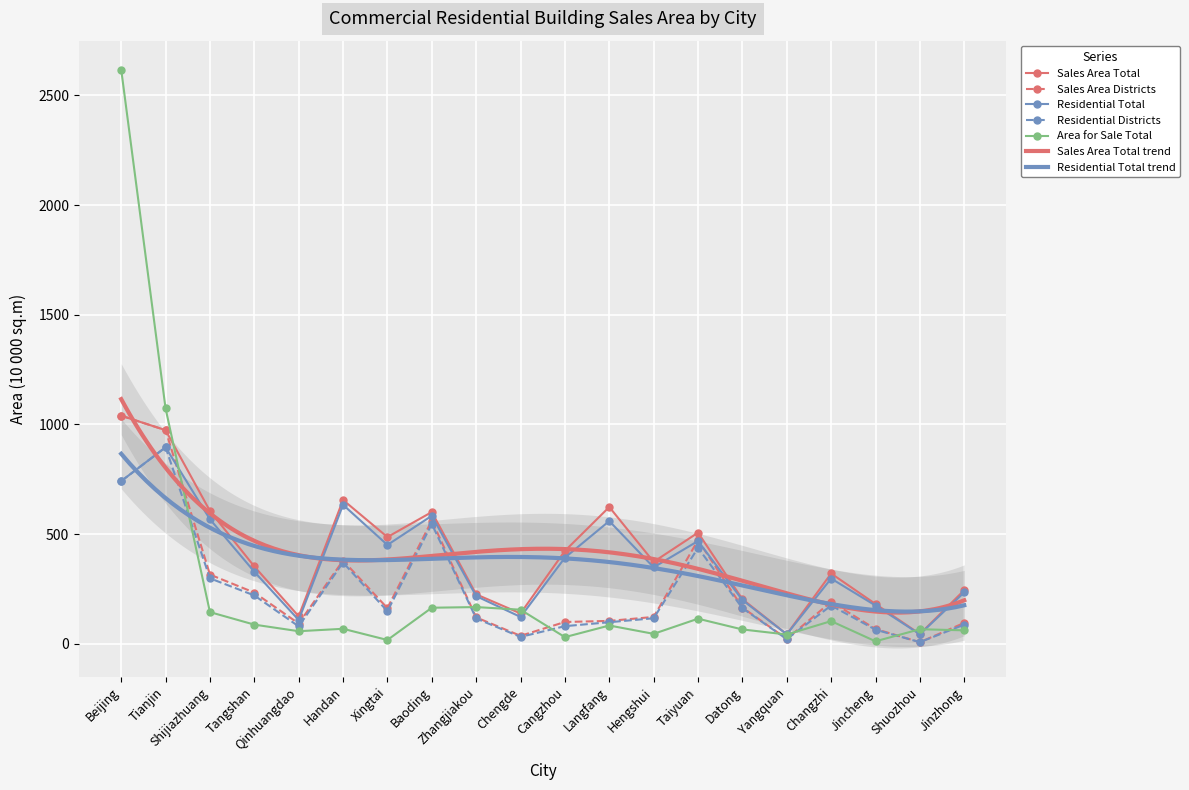

Which series has the largest total across all categories?

Sales Area Total